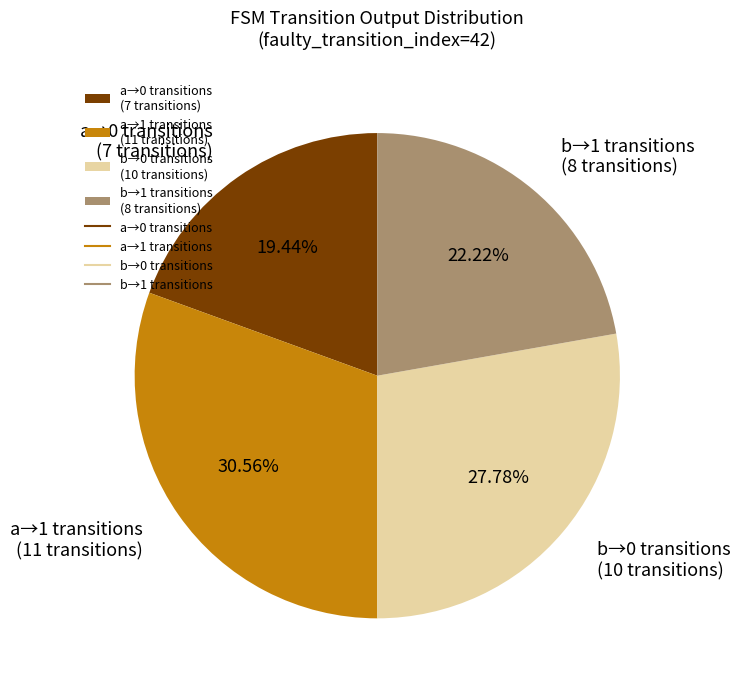

Combined, do a→1 transitions (11 transitions) and b→0 transitions (10 transitions) account for over 50%?

Yes